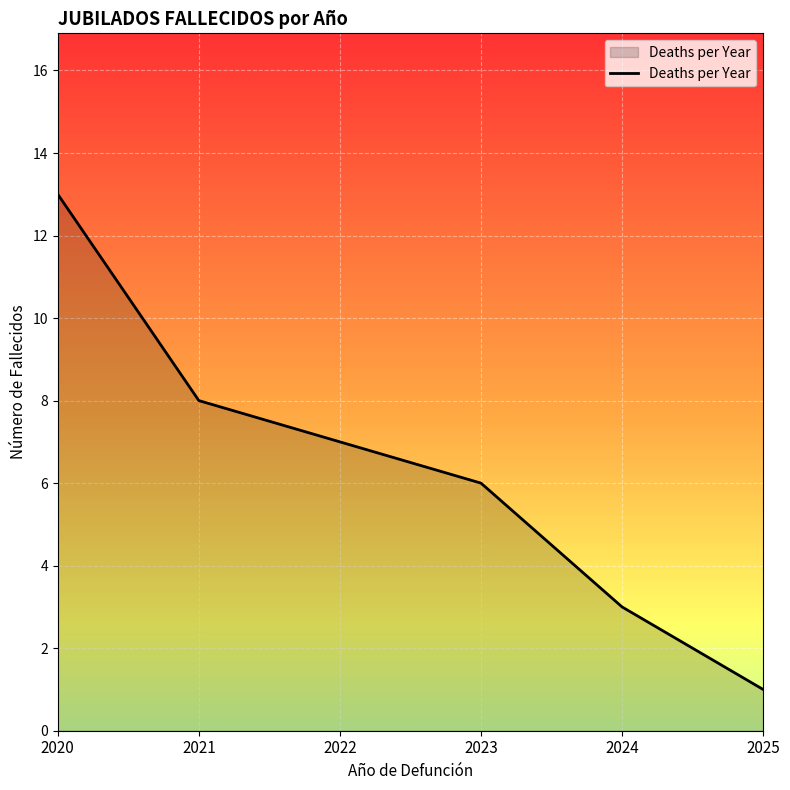

How many lines are shown in the chart?

1